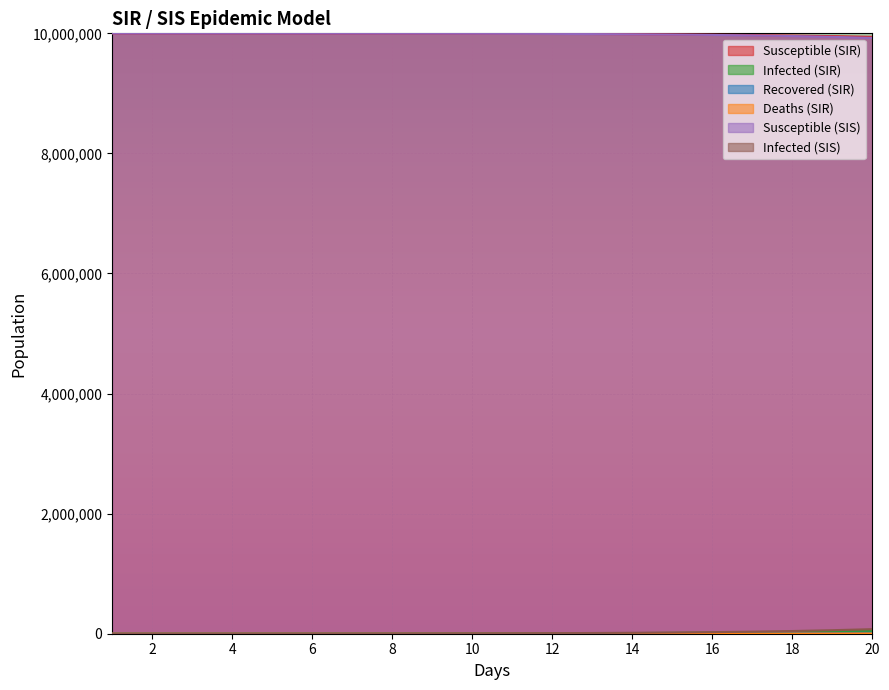

How many series are shown in this chart?

6